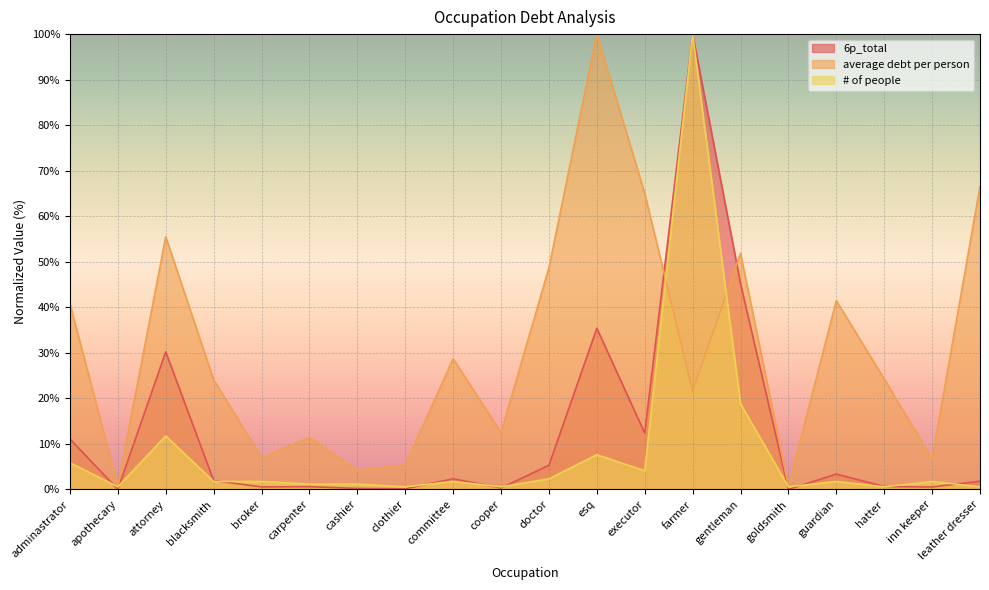

Which series ends up on top after the final intersection of average debt per person and 6p_total?

average debt per person